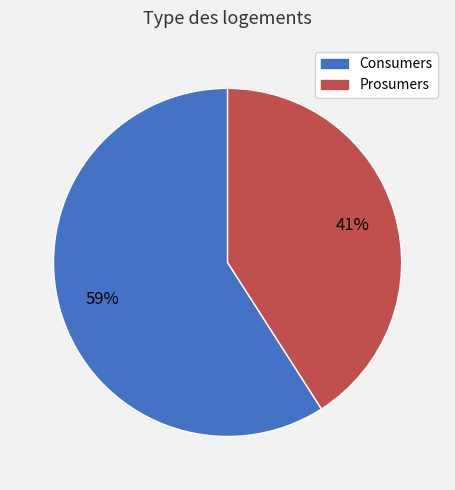

How many segments does this pie chart have?

2